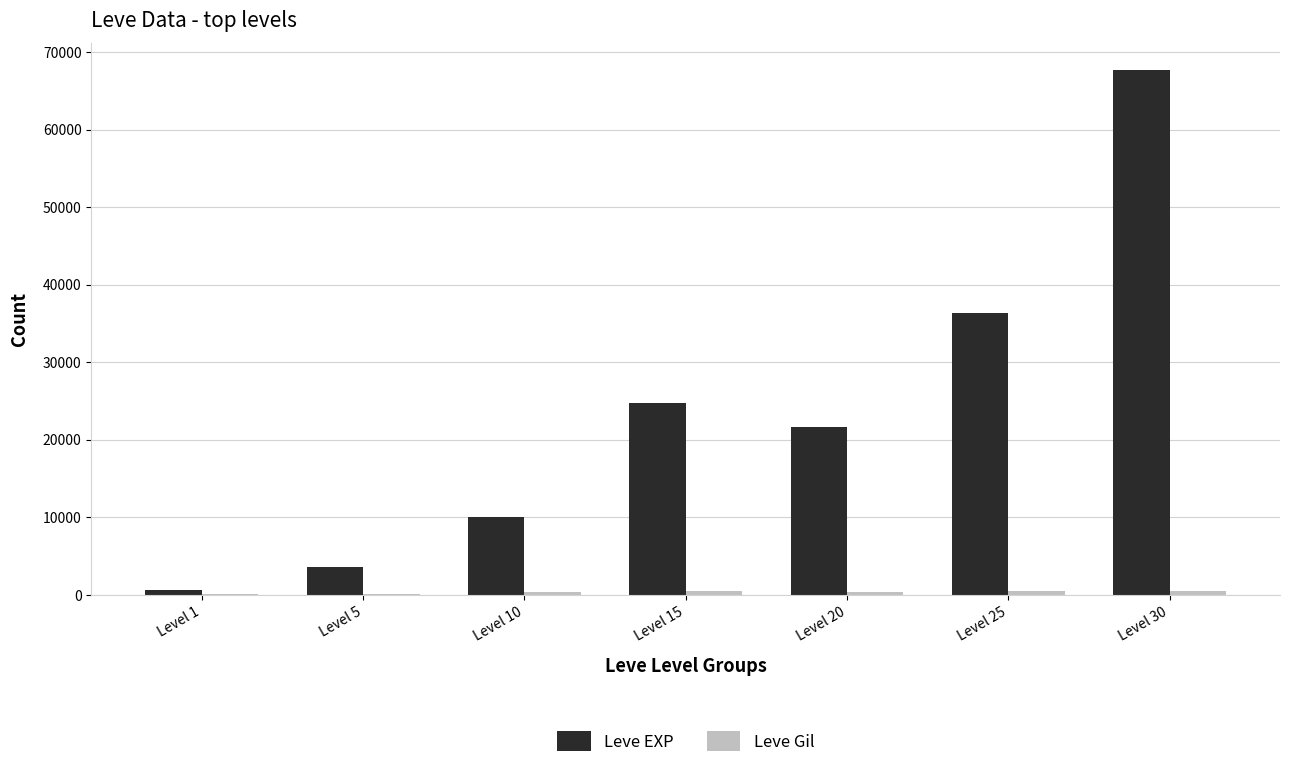

Between Level 1 and Level 30, which series saw the biggest shift?

Leve EXP